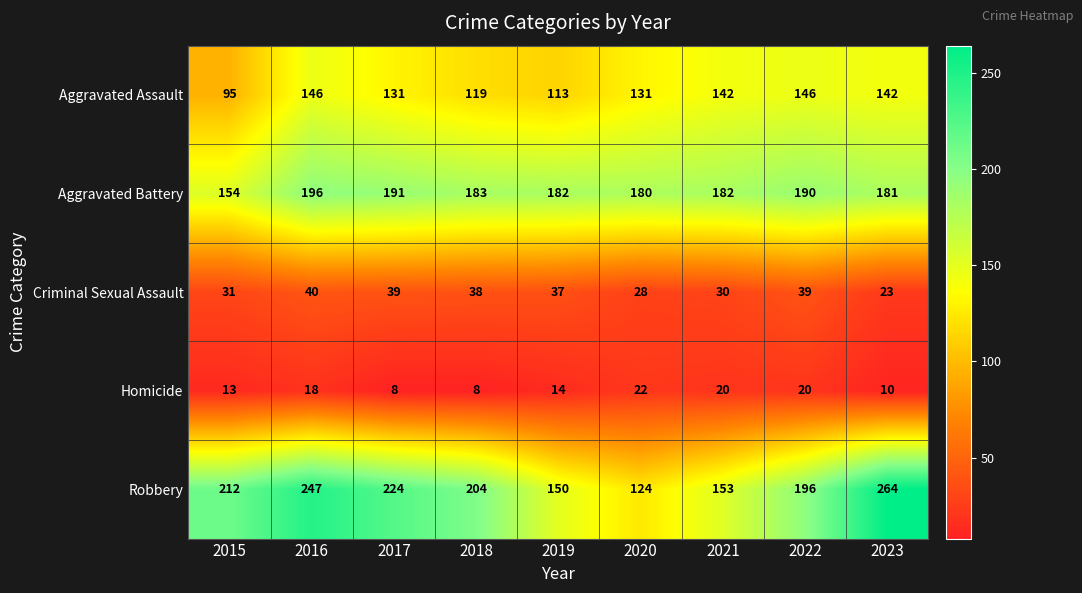

True or false: Robbery has a value of 224 at 2017.

True